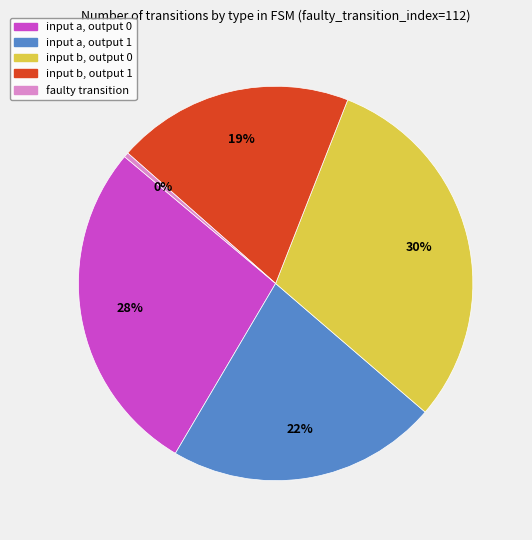

Is there a majority slice in this chart?

No